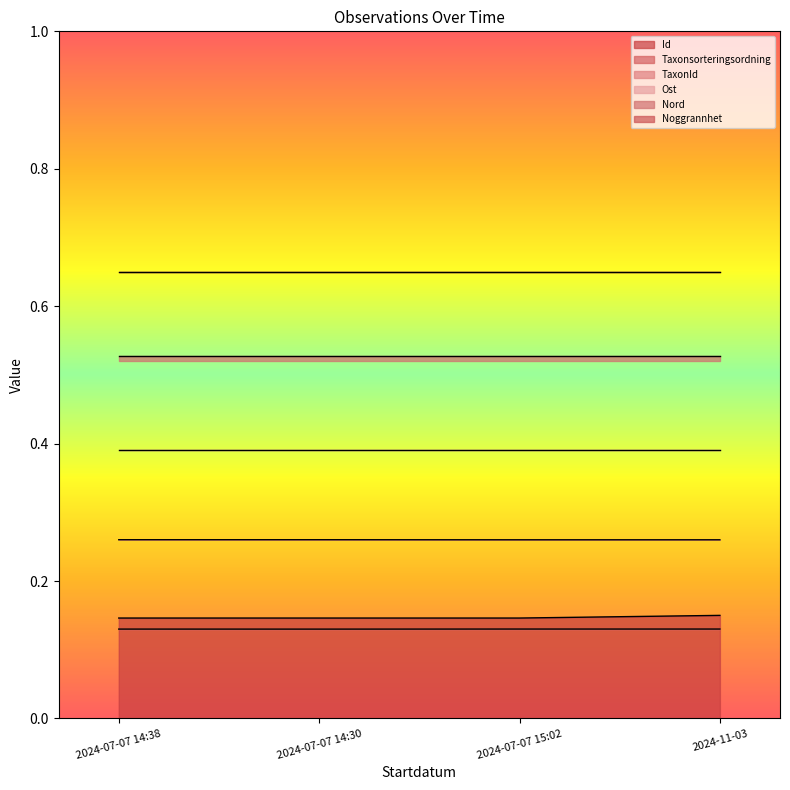

Between 2024-11-03 and 2024-07-07 15:02, which is larger?

2024-11-03